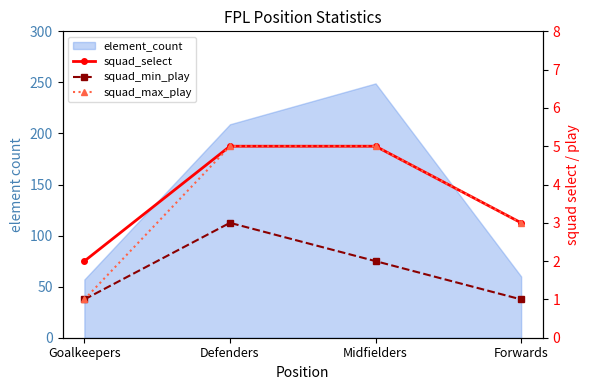

True or false: squad_select and squad_max_play cross at least once.

False